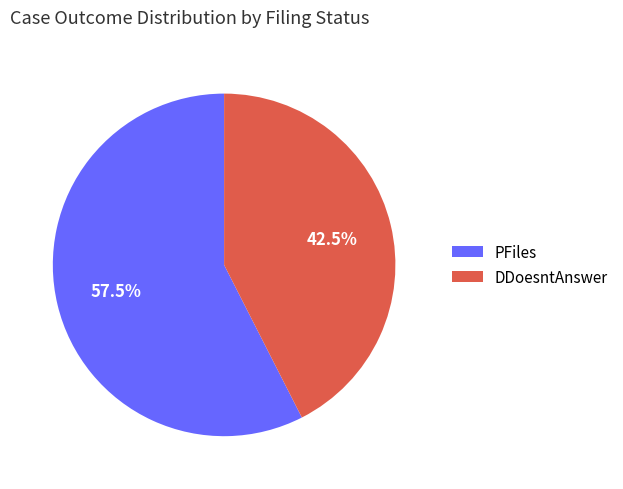

How many slices are in this pie chart?

2